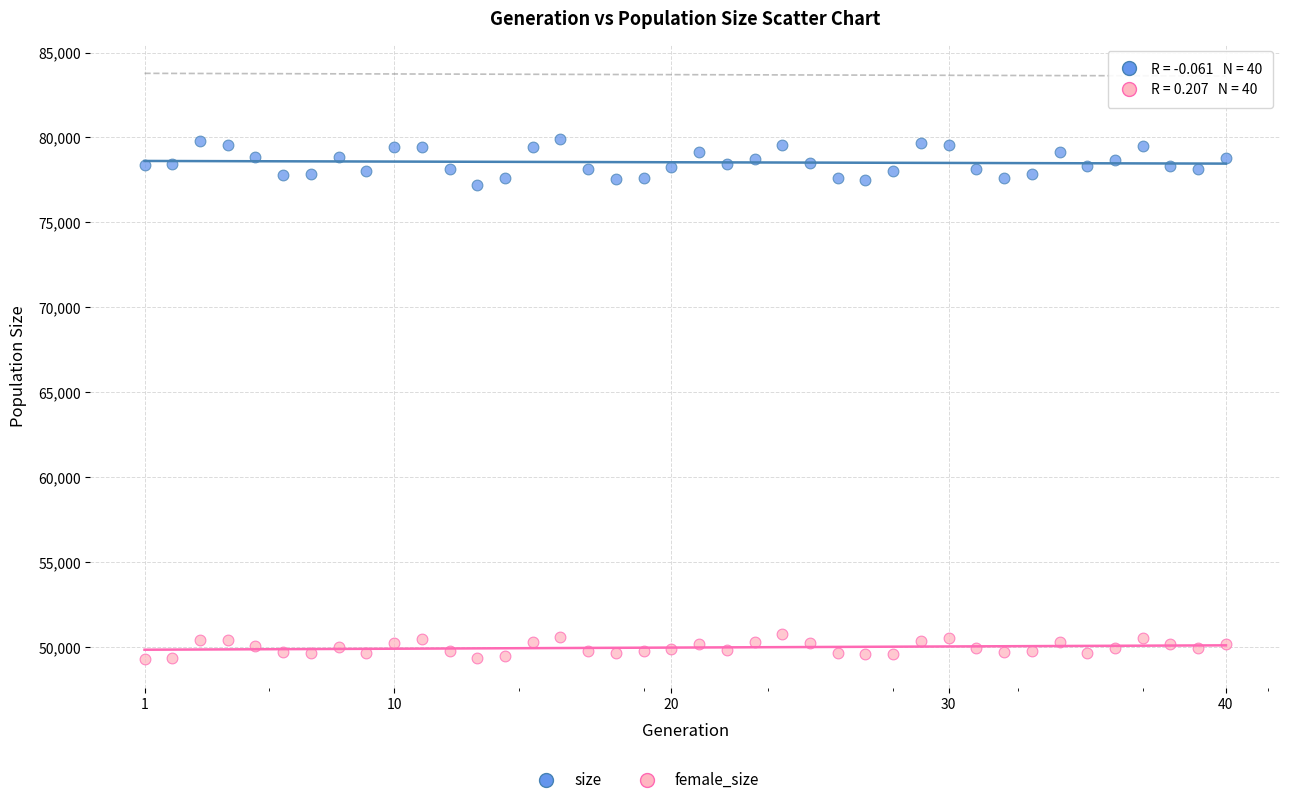

Across all data points, what is the range of X values (max minus min)?

39